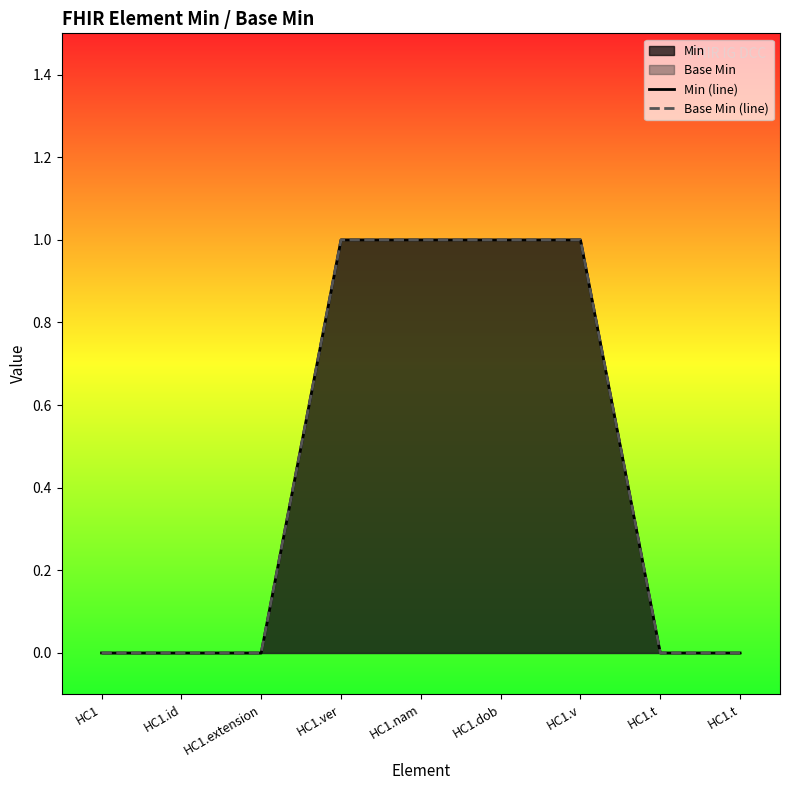

Rank the categories by Min (line) value from highest to lowest.

HC1.ver, HC1.nam, HC1.dob, HC1.v, HC1, HC1.id, HC1.extension, HC1.t, HC1.t